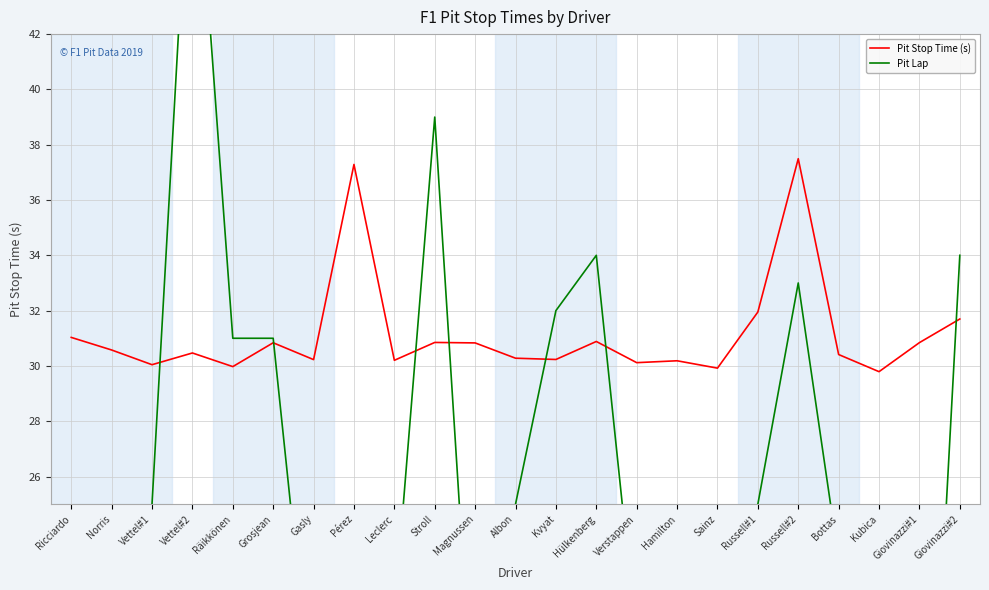

What is the difference between the maximum and minimum values in the Pit Stop Time (s) series?

7.7